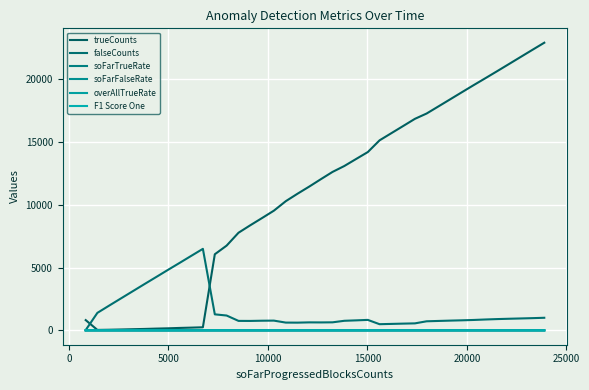

What is the difference between the maximum and minimum values in the trueCounts series?

22859.0